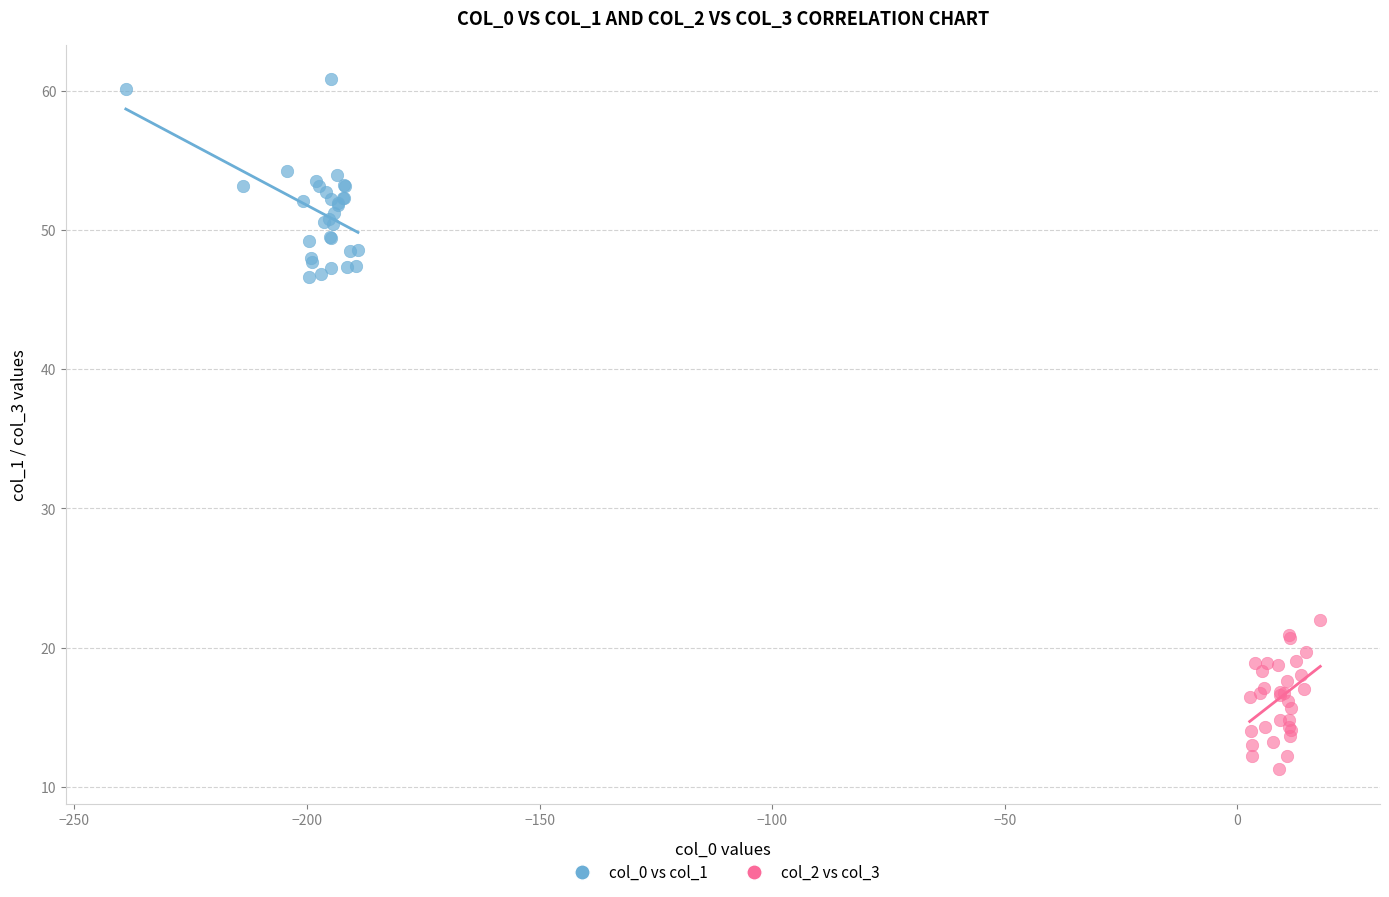

Which series has the largest Y range (max minus min)?

col_0 vs col_1